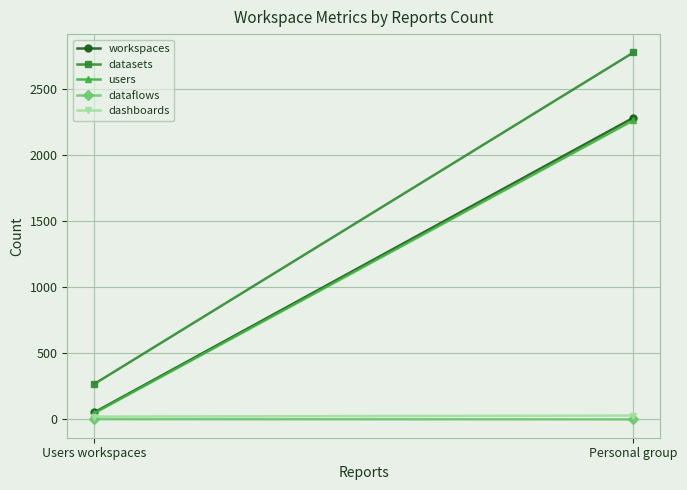

Is the value of users at Users workspaces greater than the value of dataflows at Users workspaces?

Yes